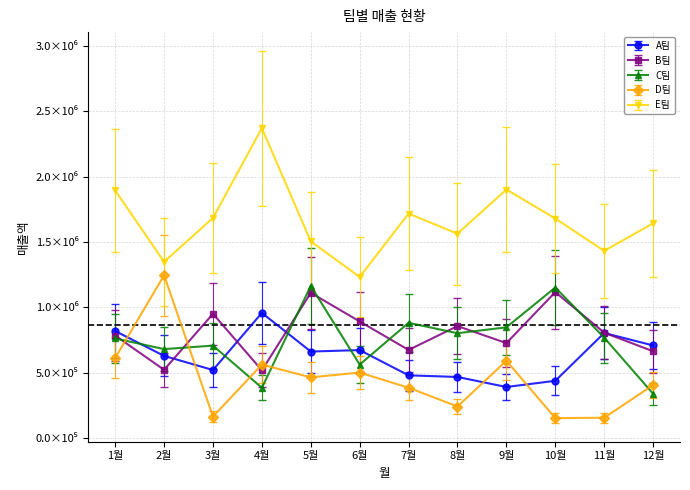

What are all the series names shown in the legend?

A팀, B팀, C팀, D팀, E팀